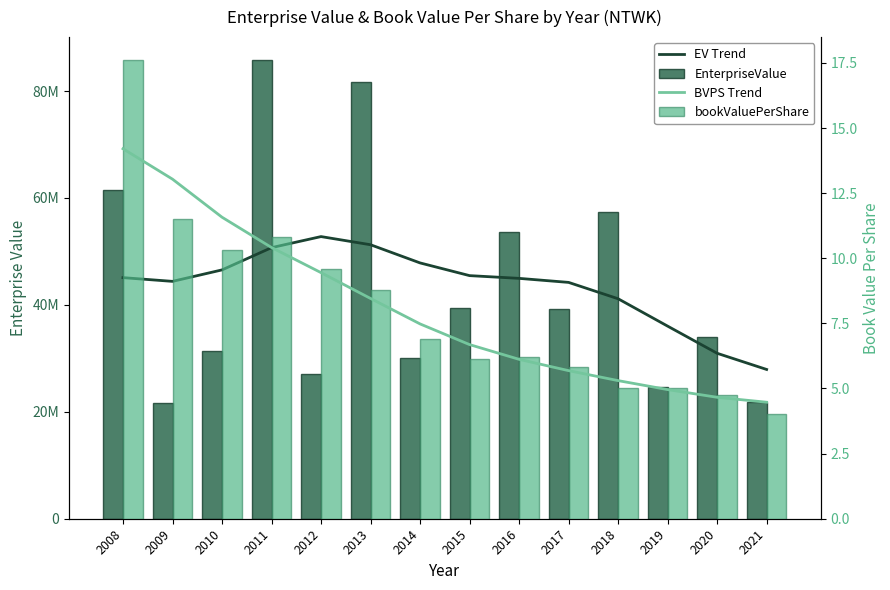

What is the value of the EV Trend bar at the 7th from the left?

47847088.7